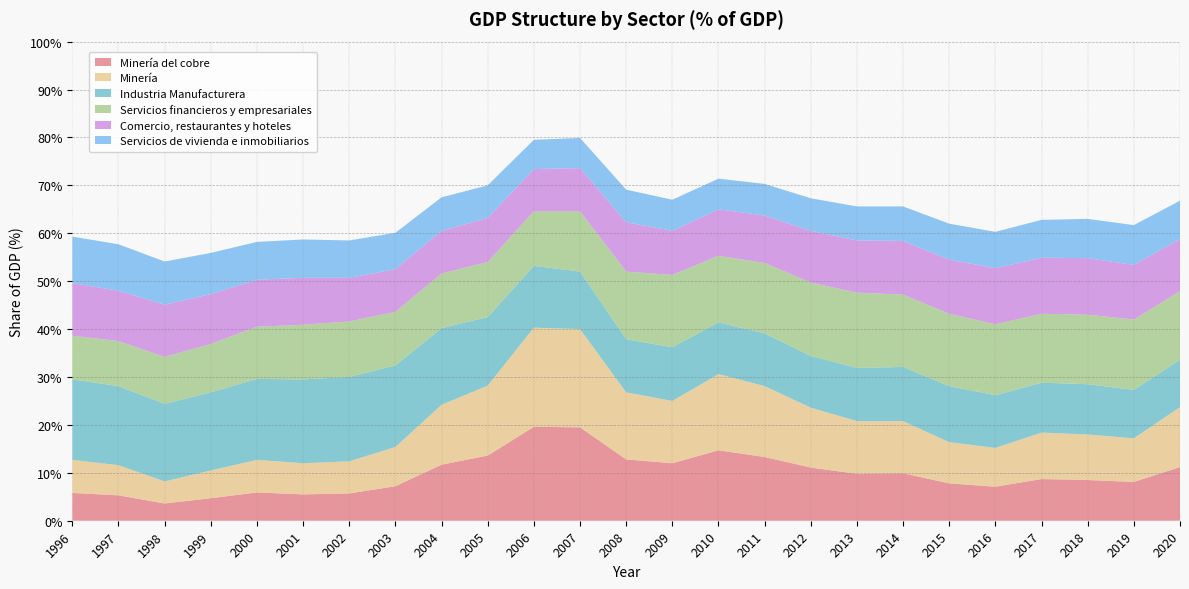

Reading left to right, transcribe all the data shown in this chart.

Minería del cobre: 5.8	5.3	3.6	4.7	5.9	5.5	5.7	7.2	11.7	13.6	19.6	19.5	12.8	12.0	14.7	13.3	11.1	9.8	9.9	7.8	7.1	8.7	8.5	8.1	11.2
Minería: 6.9	6.3	4.6	5.8	6.8	6.5	6.7	8.2	12.5	14.6	20.7	20.5	14.0	13.0	15.9	14.8	12.5	11.0	10.9	8.6	8.1	9.7	9.5	9.1	12.5
Industria Manufacturera: 16.8	16.5	16.2	16.3	16.9	17.5	17.6	17.0	16.0	14.3	12.9	12.0	11.1	11.2	10.8	11.0	10.8	11.1	11.3	11.7	11.0	10.4	10.5	10.1	9.9
Servicios financieros y empresariales: 9.1	9.4	9.8	10.1	10.9	11.4	11.6	11.2	11.4	11.5	11.4	12.6	14.1	15.1	13.9	14.7	15.3	15.7	15.1	15.1	14.8	14.4	14.5	14.7	14.3
Comercio, restaurantes y hoteles: 11.0	10.5	10.9	10.4	9.8	9.8	9.1	8.9	8.9	9.2	8.8	9.0	10.3	9.2	9.7	9.9	10.8	10.9	11.2	11.3	11.7	11.7	11.8	11.4	10.9
Servicios de vivienda e inmobiliarios: 9.7	9.7	9.0	8.6	7.9	8.0	7.8	7.6	7.0	6.8	6.1	6.3	6.8	6.5	6.4	6.6	6.8	7.1	7.2	7.5	7.6	7.9	8.2	8.3	8.0